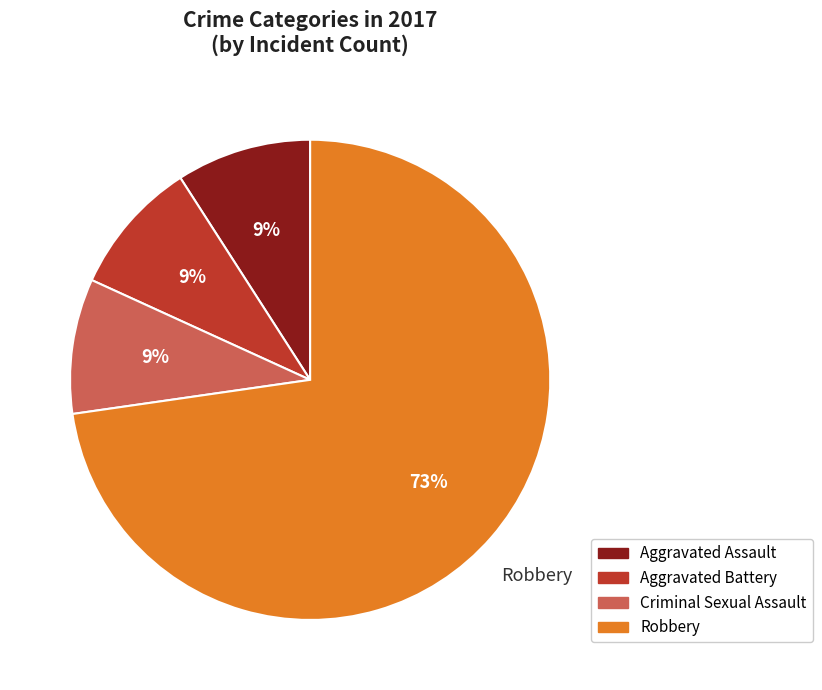

To the nearest percent, what is the combined percentage of Aggravated Battery and Criminal Sexual Assault?

18%